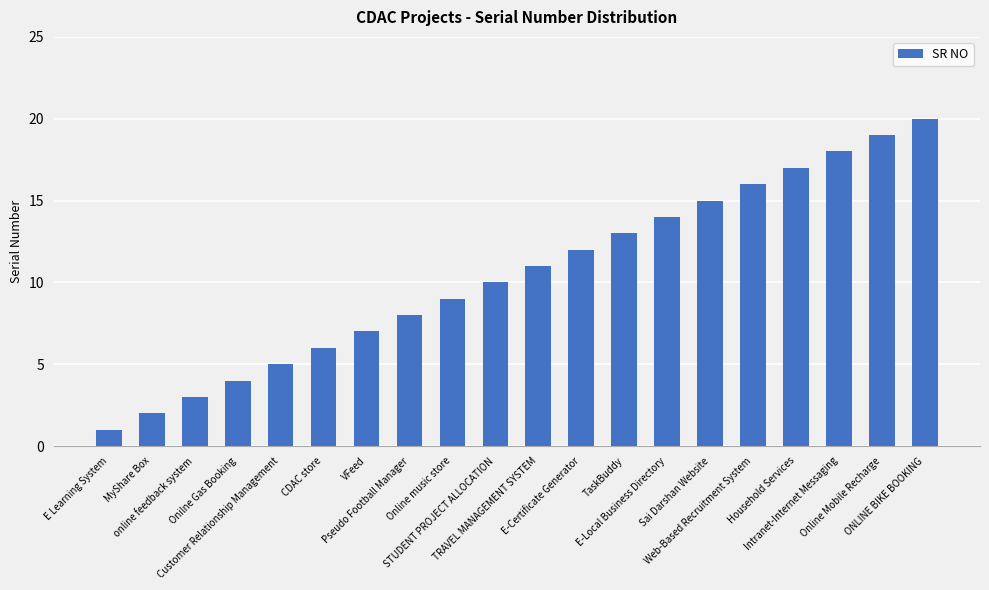

Which has a higher value, Online music store or TRAVEL MANAGEMENT SYSTEM?

TRAVEL MANAGEMENT SYSTEM